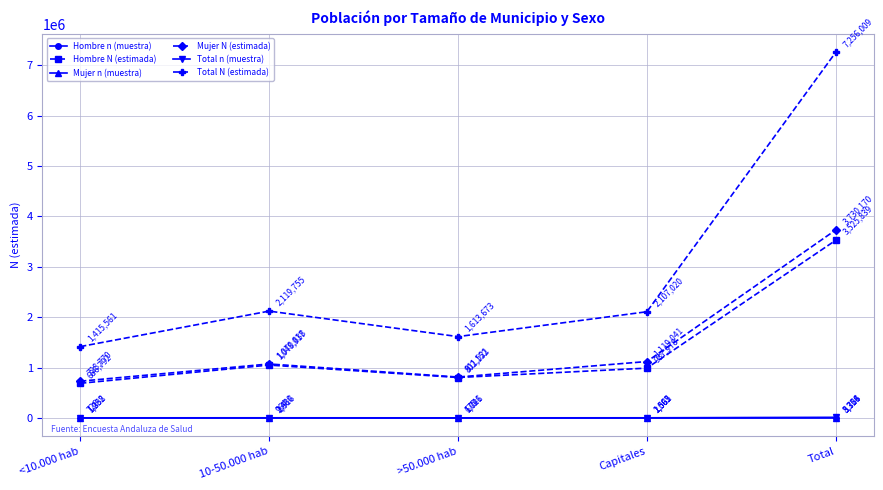

What is the sum of all Hombre n (muestra) values?

6736